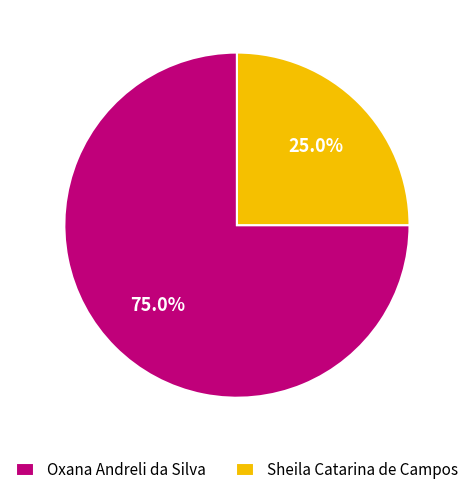

To the nearest percent, what is the difference between the largest and smallest slice percentages?

50%